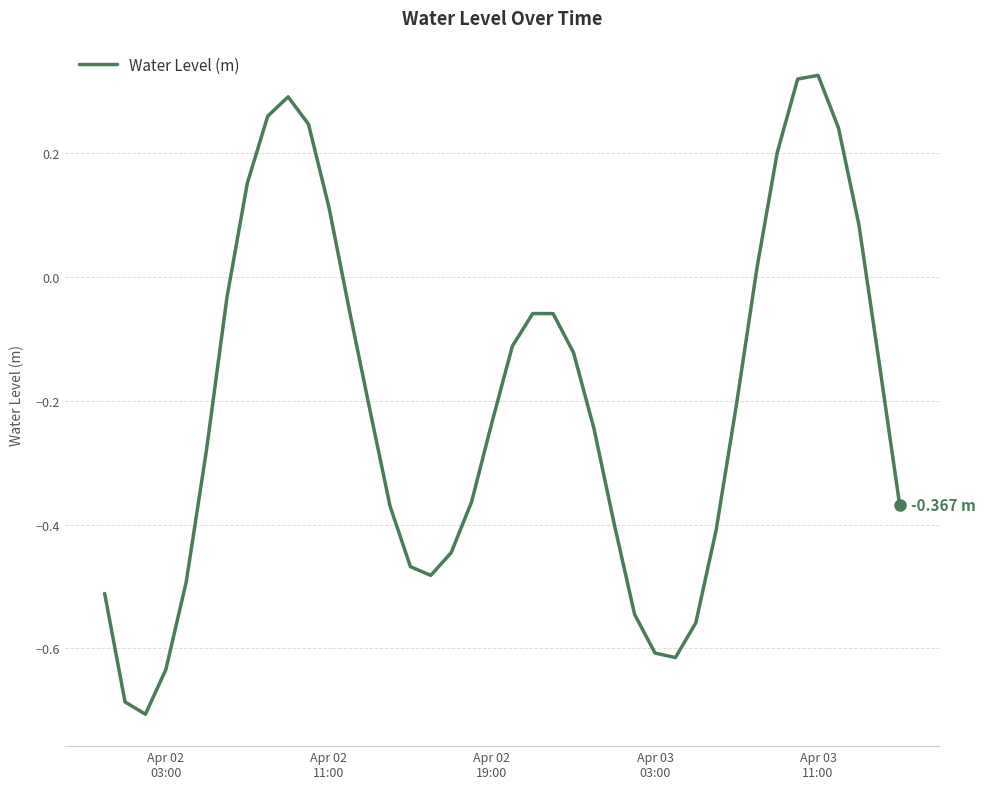

What is the value of the 21st point from the left?

-0.1